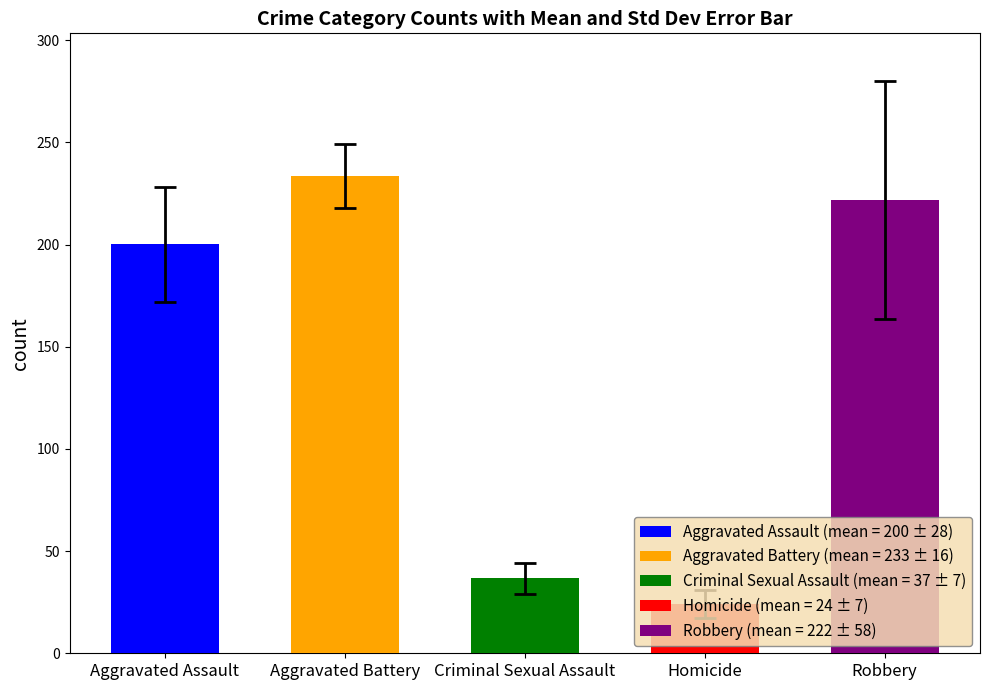

The value of Aggravated Battery at 2015 is 339. True or false?

False